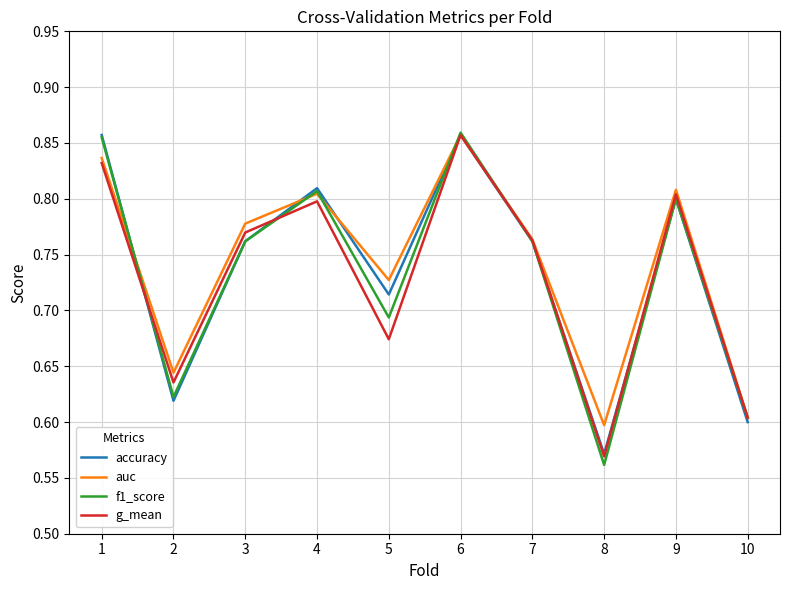

At which label is g_mean closest to 0?

8